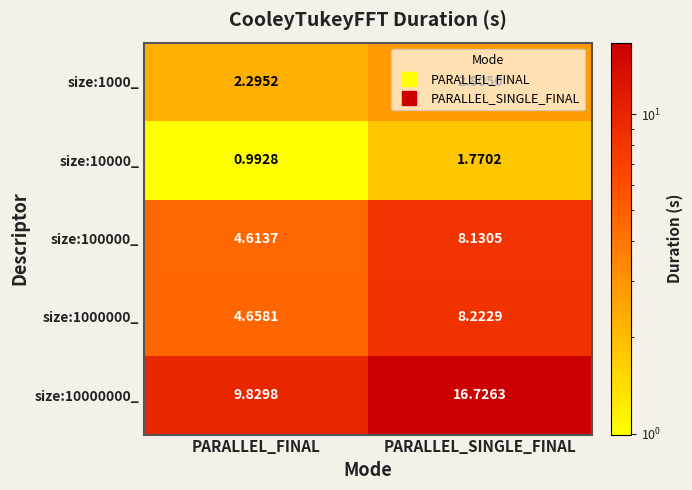

At which label is size:1000_ closest to 2?

PARALLEL_FINAL